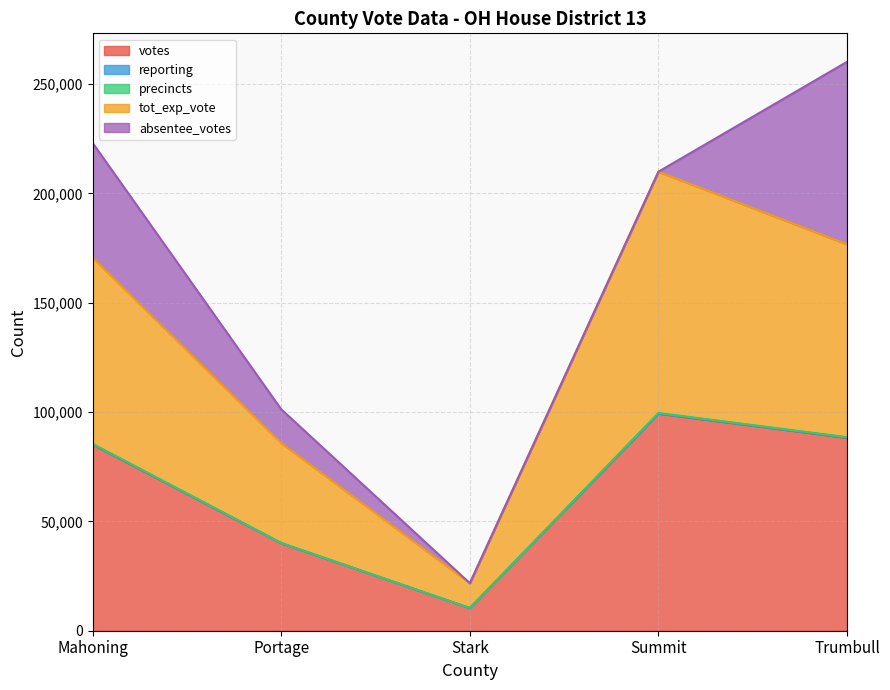

At which category is the sum across all series the highest?

Trumbull